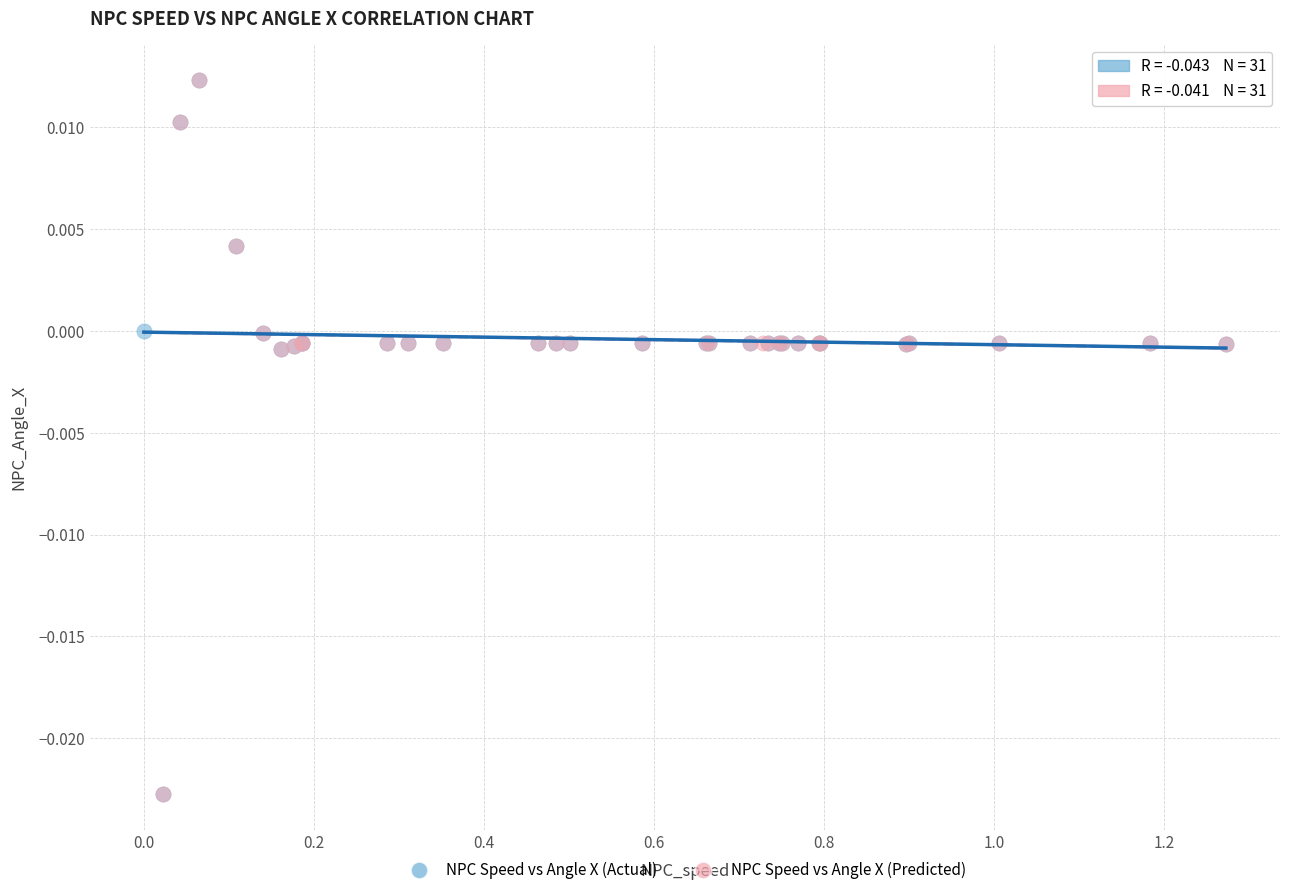

What are all the series names shown in the legend?

NPC Speed vs Angle X (Actual), NPC Speed vs Angle X (Predicted)